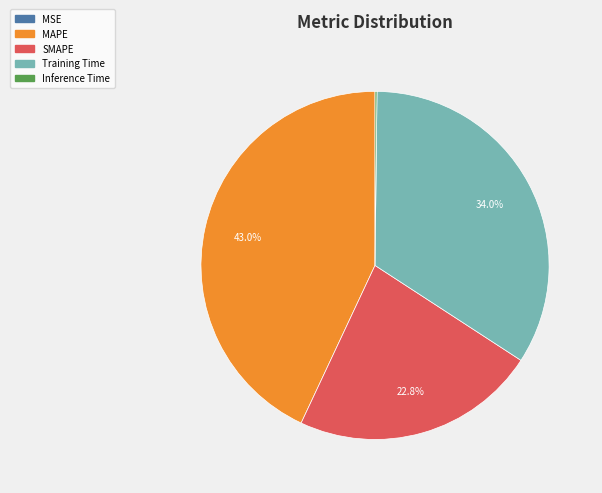

Which has a higher value, Training Time or MAPE?

MAPE